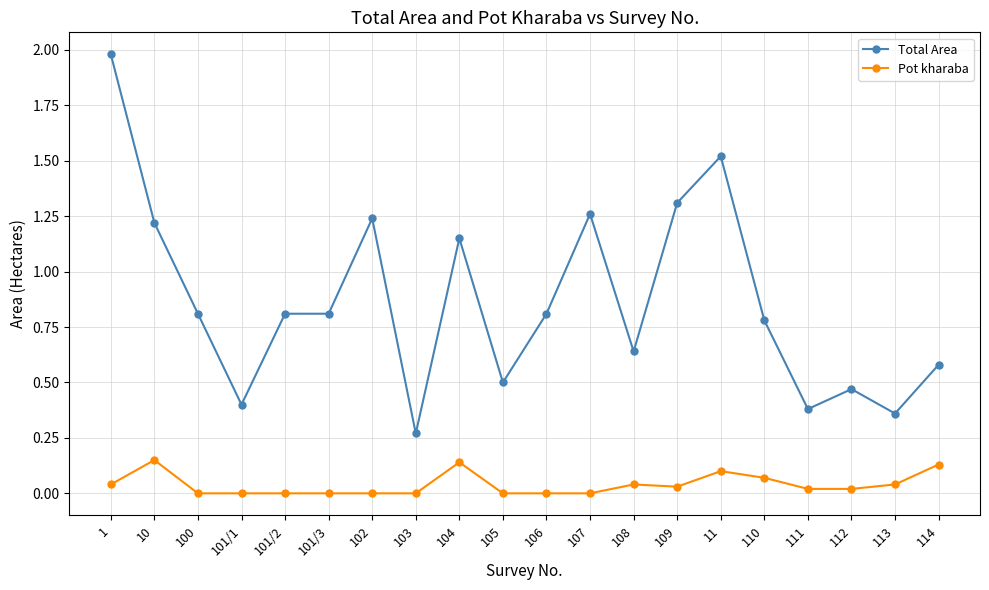

Is the value of Pot kharaba at 113 greater than the value of Total Area at 108?

No